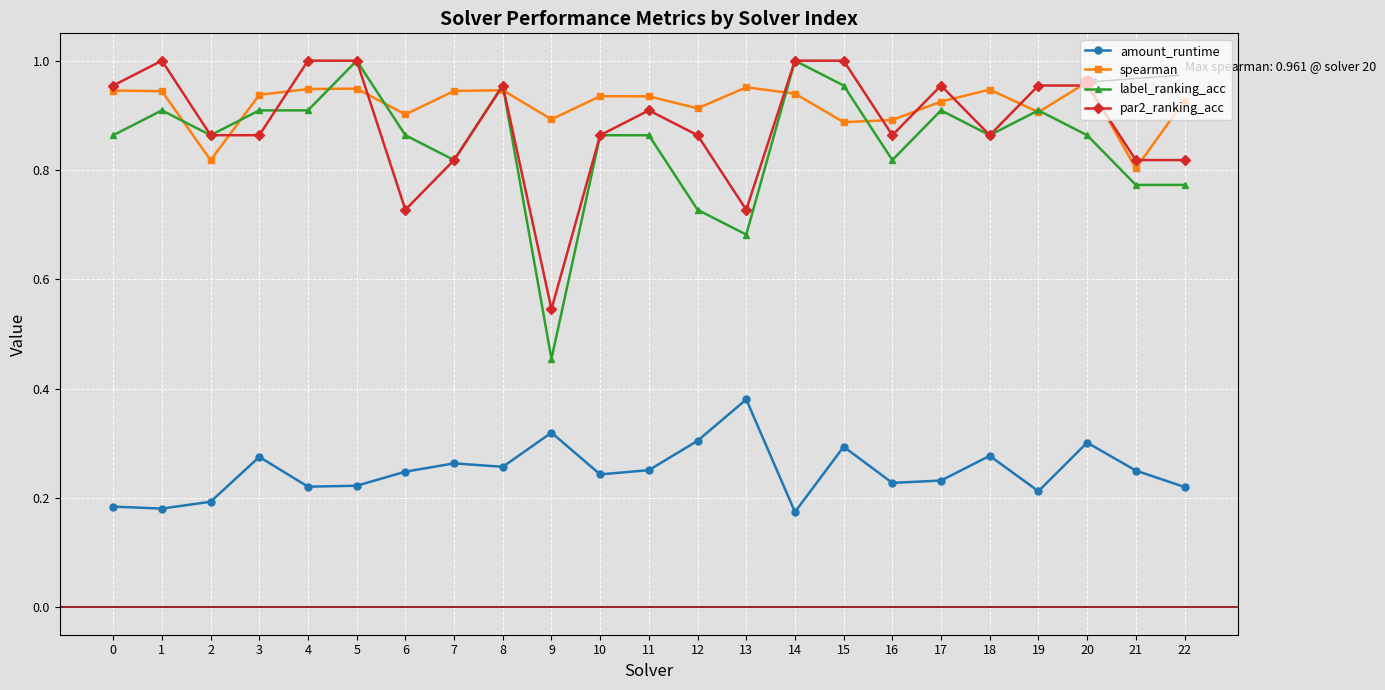

At which category does label_ranking_acc reach its first local peak?

1